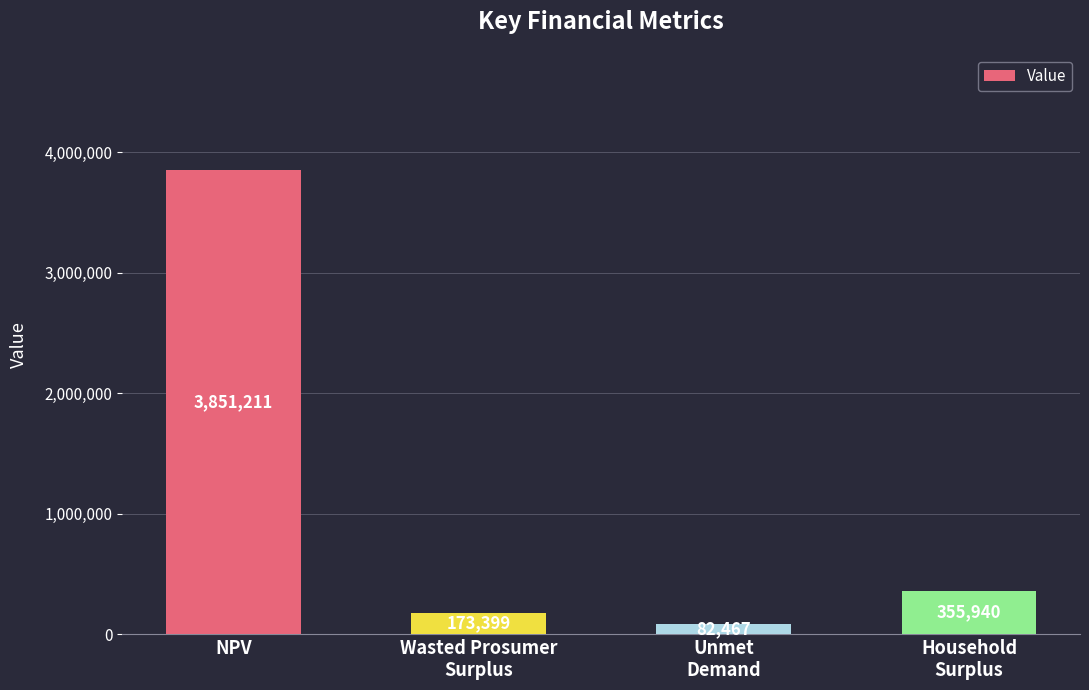

What is the label of the 3rd bar from the right?

Wasted Prosumer
Surplus